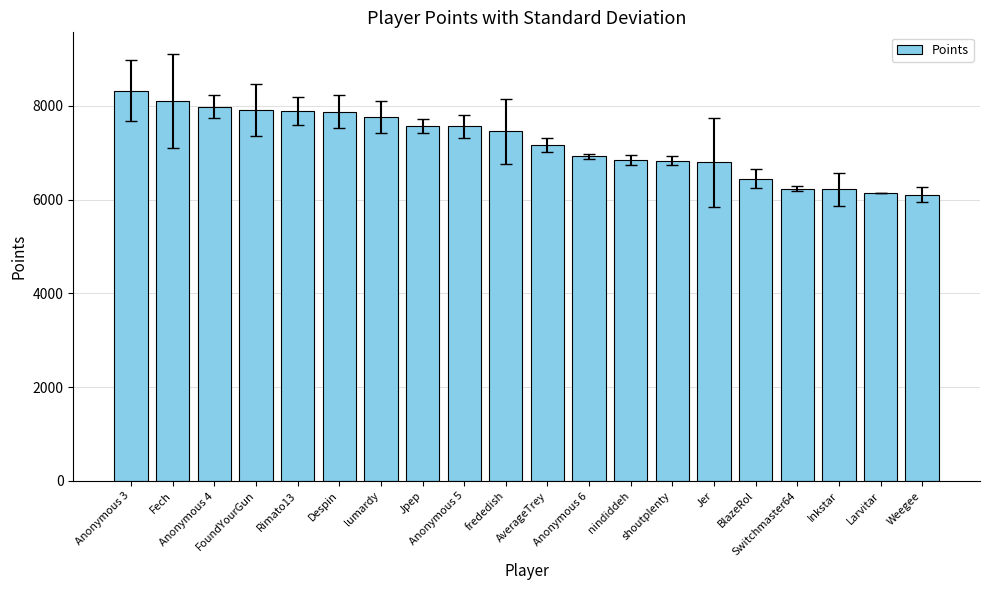

What is the change in value from AverageTrey to Anonymous 6?

-247